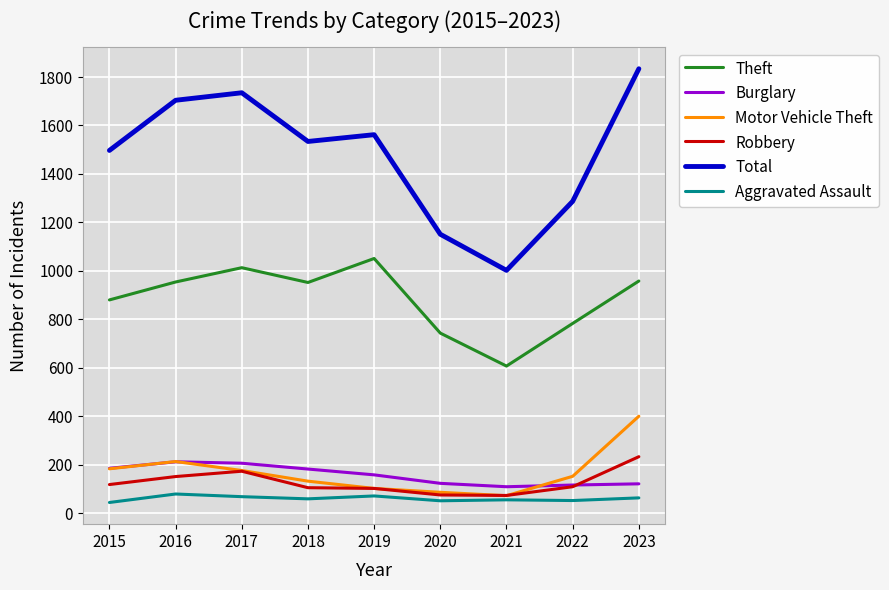

At which category does Theft reach its first local peak?

2017